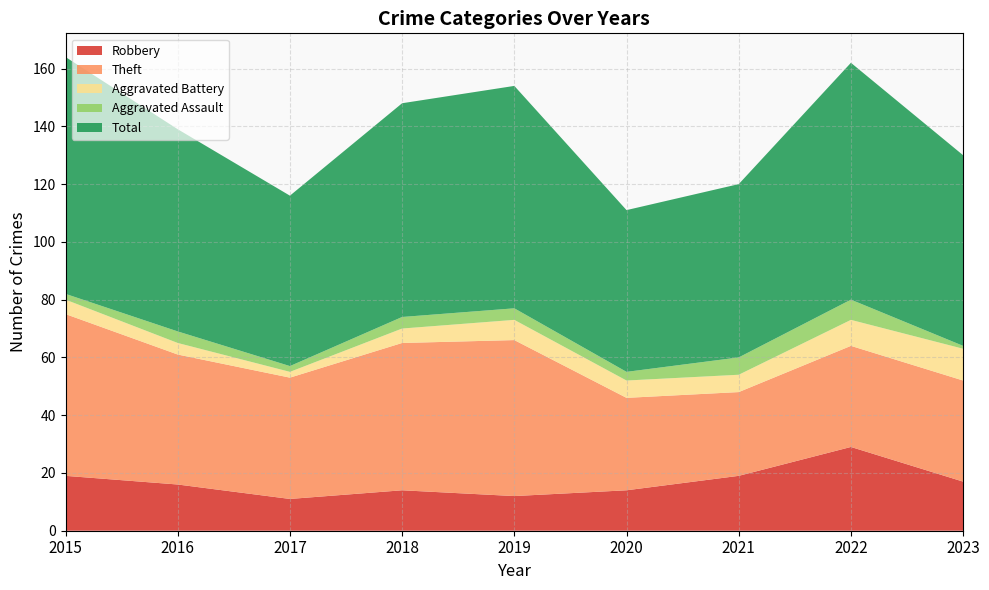

Reading left to right, extract all data points from this chart.

Robbery: 19	16	11	14	12	14	19	29	17
Theft: 56	45	42	51	54	32	29	35	35
Aggravated Battery: 5	4	2	5	7	6	6	9	11
Aggravated Assault: 2	4	2	4	4	3	6	7	1
Total: 82	70	59	74	77	56	60	82	66